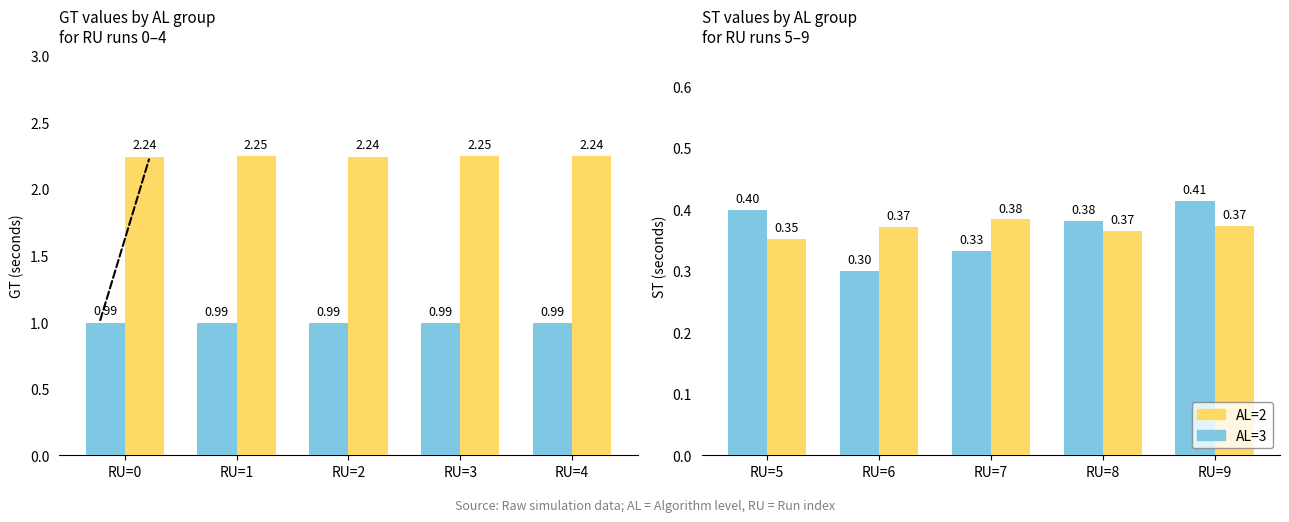

The value of AL=3 at RU=7 is 0.5. True or false?

False